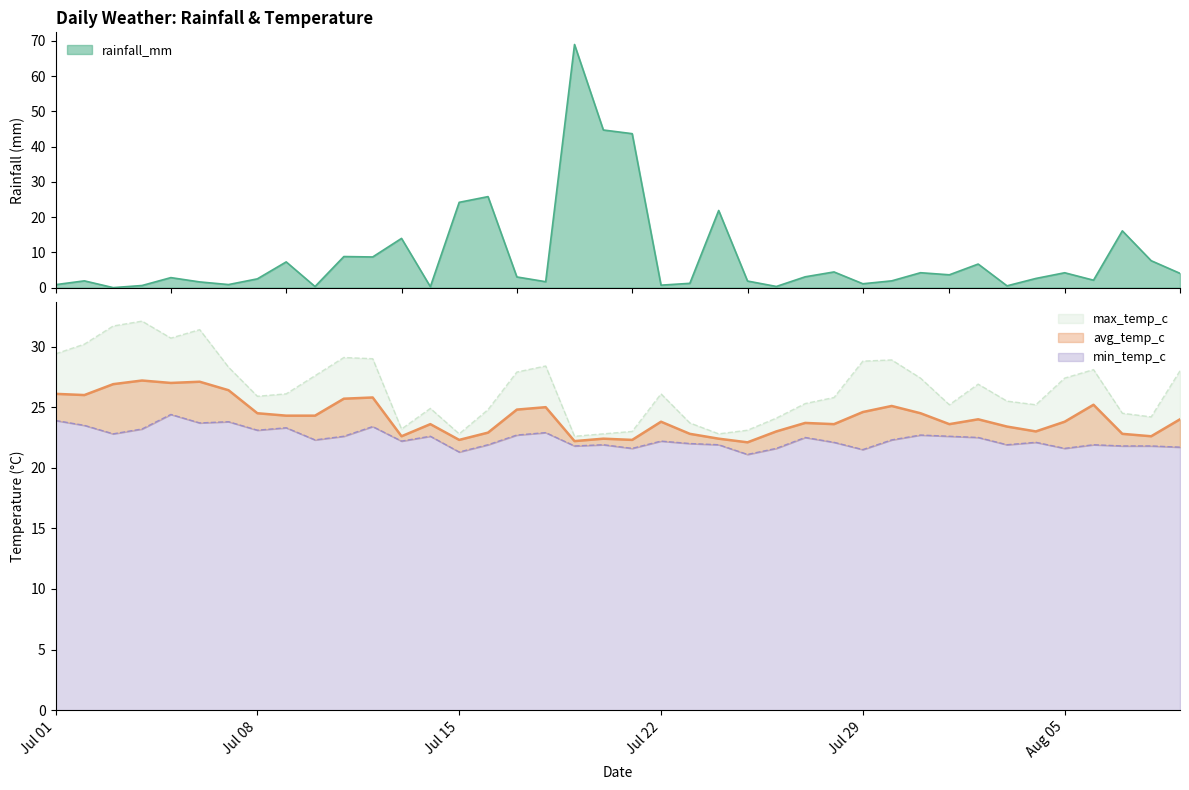

List the labels in order of min_temp_c value, largest first.

2024-07-05, 2024-07-01, 2024-07-07, 2024-07-06, 2024-07-02, 2024-07-12, 2024-07-09, 2024-07-04, 2024-07-08, 2024-07-18, 2024-07-03, 2024-07-17, 2024-07-31, 2024-07-11, 2024-07-14, 2024-08-01, 2024-07-27, 2024-08-02, 2024-07-10, 2024-07-30, 2024-07-13, 2024-07-22, 2024-07-28, 2024-08-04, 2024-07-23, 2024-07-16, 2024-07-20, 2024-07-24, 2024-08-03, 2024-08-06, 2024-07-19, 2024-08-07, 2024-08-08, 2024-08-09, 2024-07-21, 2024-07-26, 2024-08-05, 2024-07-29, 2024-07-15, 2024-07-25